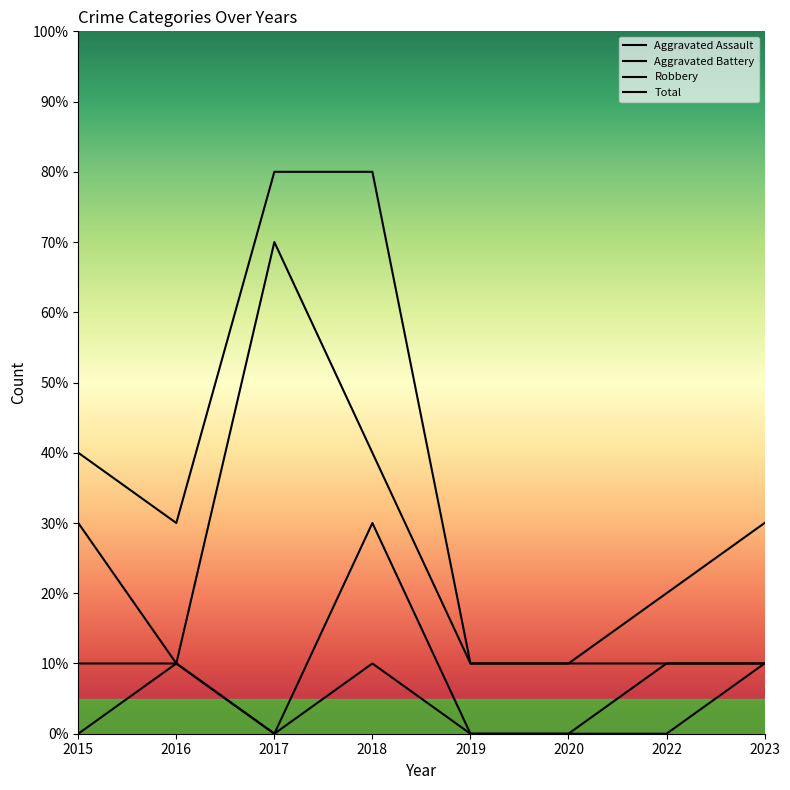

Does the chart have visible grid lines?

No